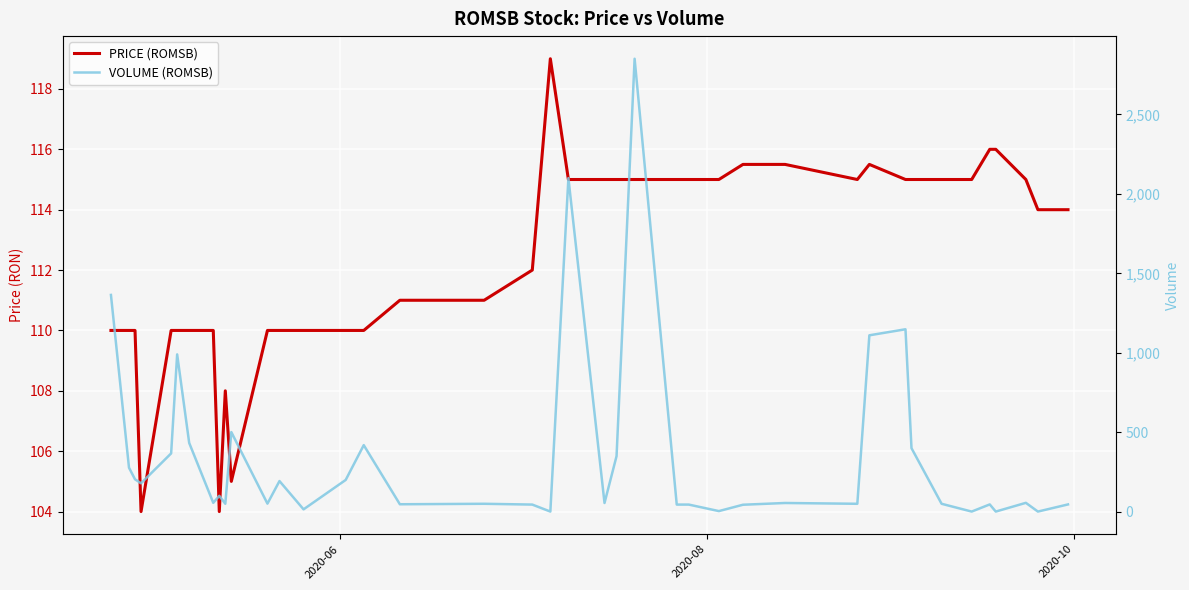

Reading left to right, extract all data points from this chart.

PRICE (ROMSB): 110.0	110.0	110.0	104.0	110.0	110.0	110.0	110.0	104.0	108.0	105.0	110.0	110.0	110.0	110.0	110.0	111.0	111.0	112.0	119.0	115.0	115.0	115.0	115.0	115.0	115.0	115.0	115.5	115.5	115.0	115.5	115.0	115.0	115.0	115.0	116.0	116.0	115.0	114.0	114.0
VOLUME (ROMSB): 1364.0	277.0	204.0	179.0	367.0	990.0	433.0	56.0	100.0	50.0	501.0	51.0	193.0	15.0	200.0	419.0	47.0	50.0	45.0	1.0	2099.0	55.0	350.0	2850.0	45.0	45.0	4.0	44.0	55.0	50.0	1110.0	1148.0	400.0	50.0	1.0	46.0	1.0	56.0	1.0	46.0